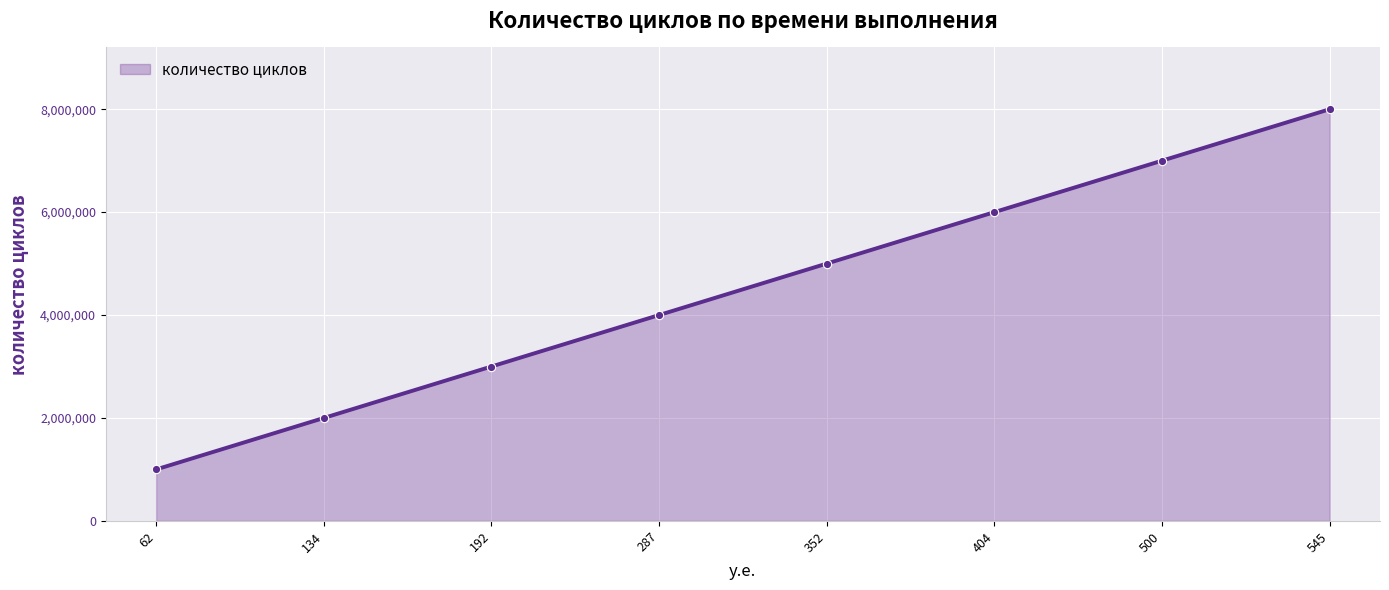

Count the values in the range 3000000 to 7000000.

5